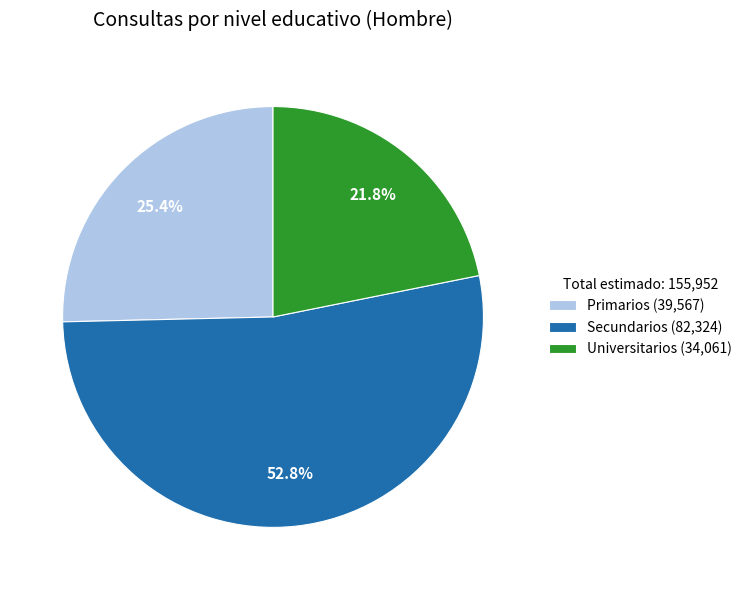

Rank the categories by value from highest to lowest.

Secundarios, Primarios, Universitarios